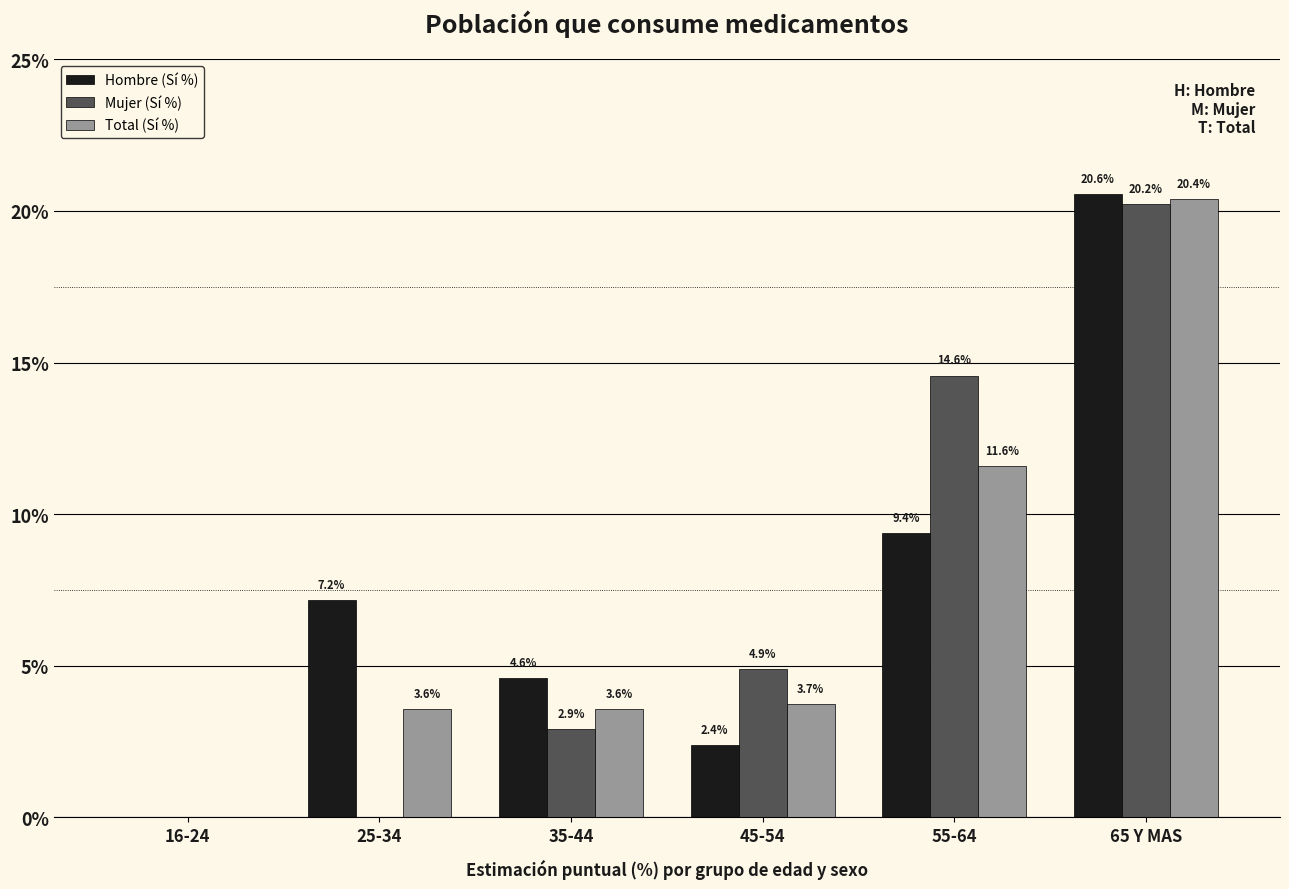

At which category is the sum across all series the highest?

65 Y MAS